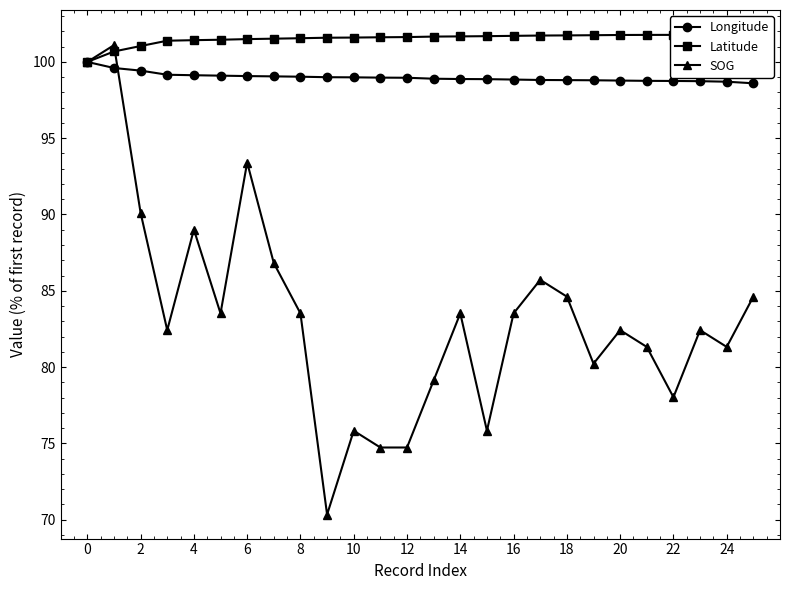

Rank the series at 22 from lowest to highest value.

SOG, Longitude, Latitude